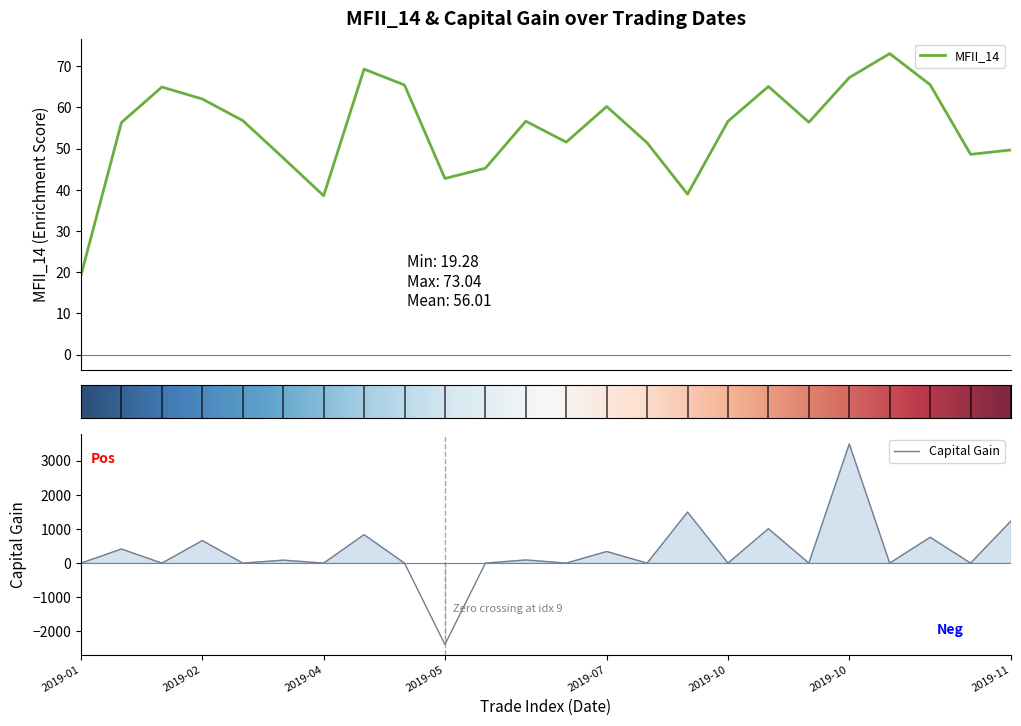

Reading right to left, transcribe all the data shown in this chart.

MFII_14: 49.7	48.6	65.5	73.0	67.2	56.4	65.1	56.6	38.9	51.4	60.2	51.6	56.6	45.2	42.7	65.4	69.3	38.5	47.7	56.8	62.0	64.9	56.3	19.3
Capital Gain: 1234.7	0.0	755.5	0.0	3486.7	0.0	1006.6	0.0	1492.8	0.0	339.3	0.0	92.2	0.0	-2381.8	0.0	831.5	0.0	86.2	0.0	659.4	0.0	412.3	0.0